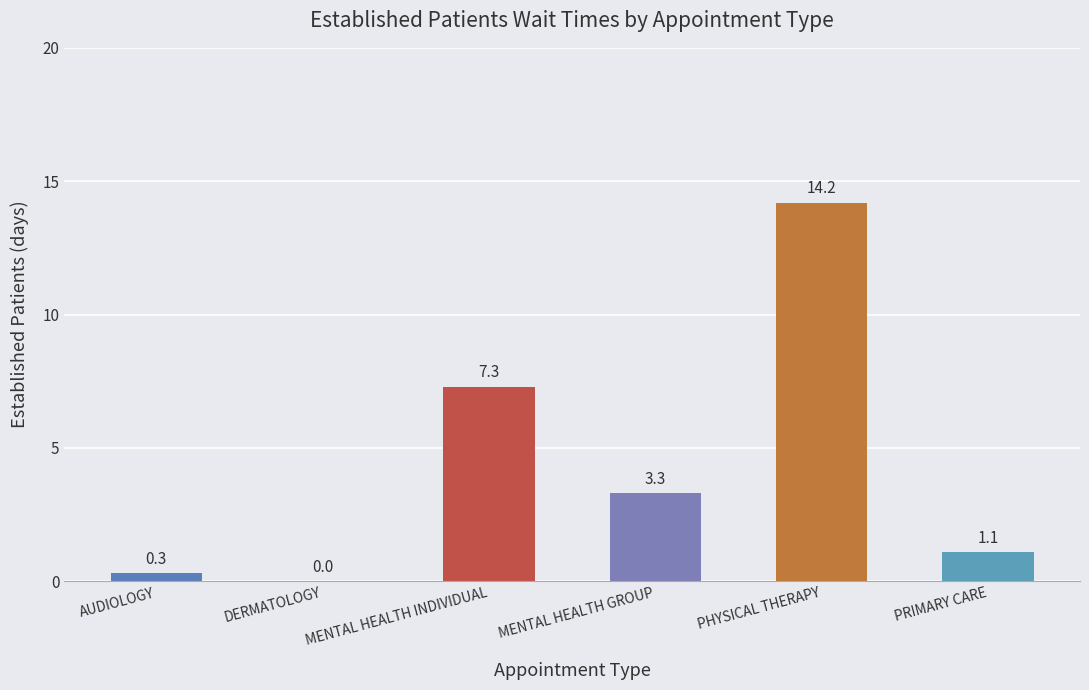

What is the average value?

4.4